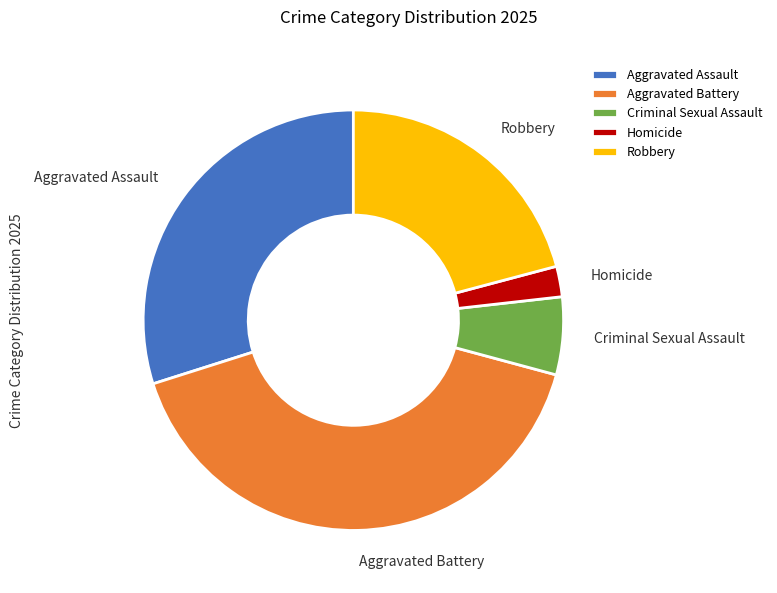

Is it true that Robbery is 21% of the pie?

True